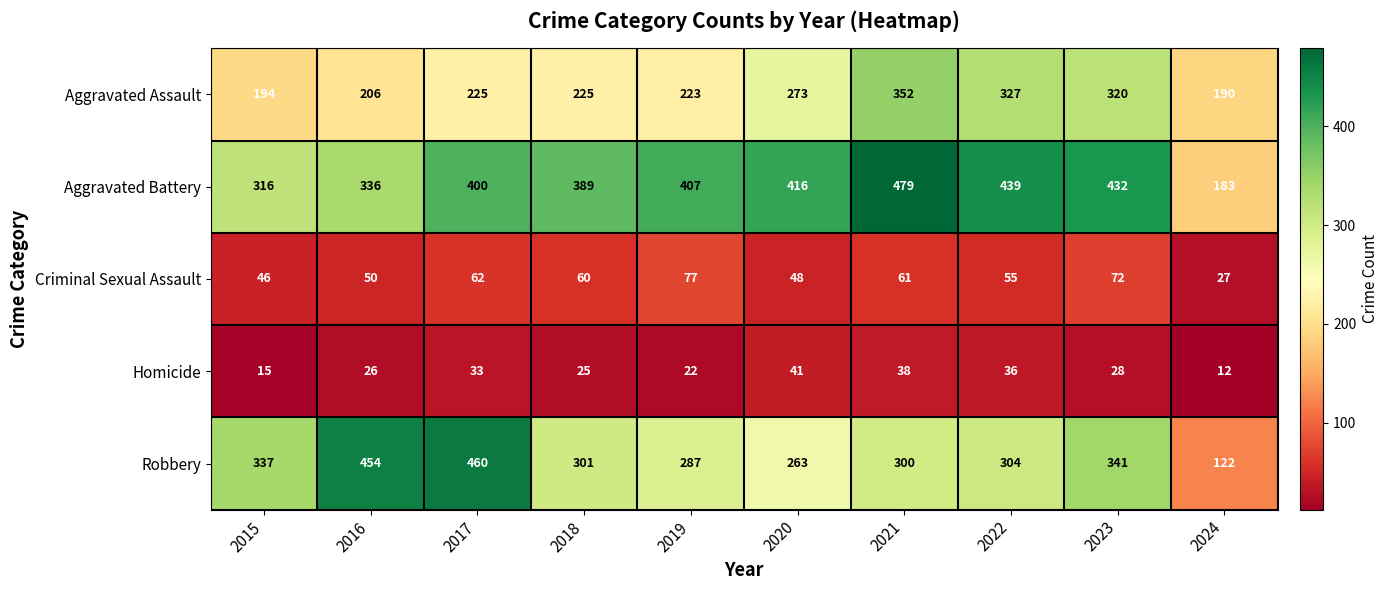

At how many categories does at least one series exceed 341?

8